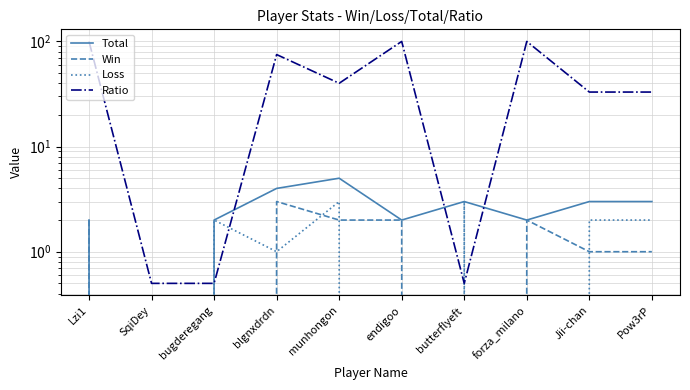

At Jii-chan, list the series in order from smallest to largest.

Win, Loss, Total, Ratio